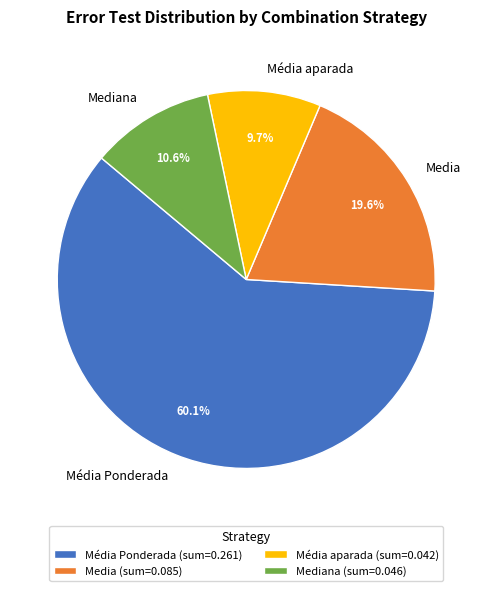

Is there any slice that represents more than half of the pie?

Yes